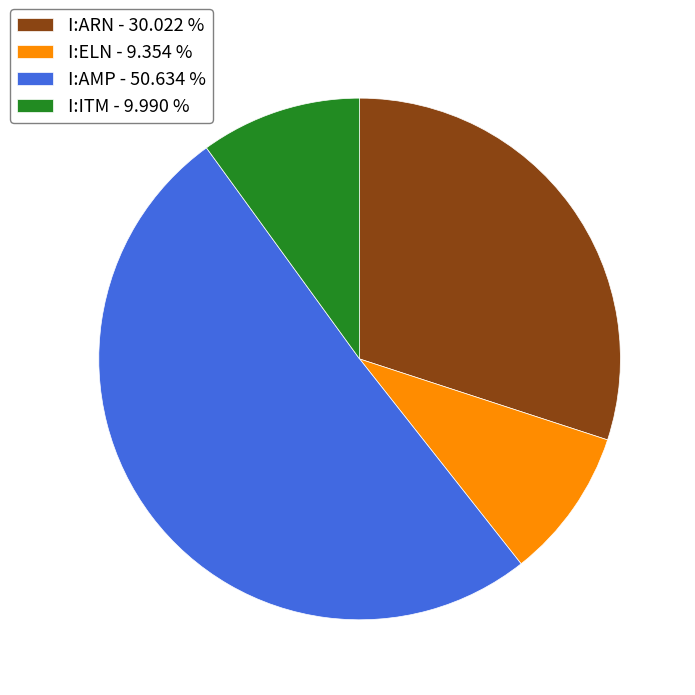

Rank the categories by value from lowest to highest.

I:ELN, I:ITM, I:ARN, I:AMP